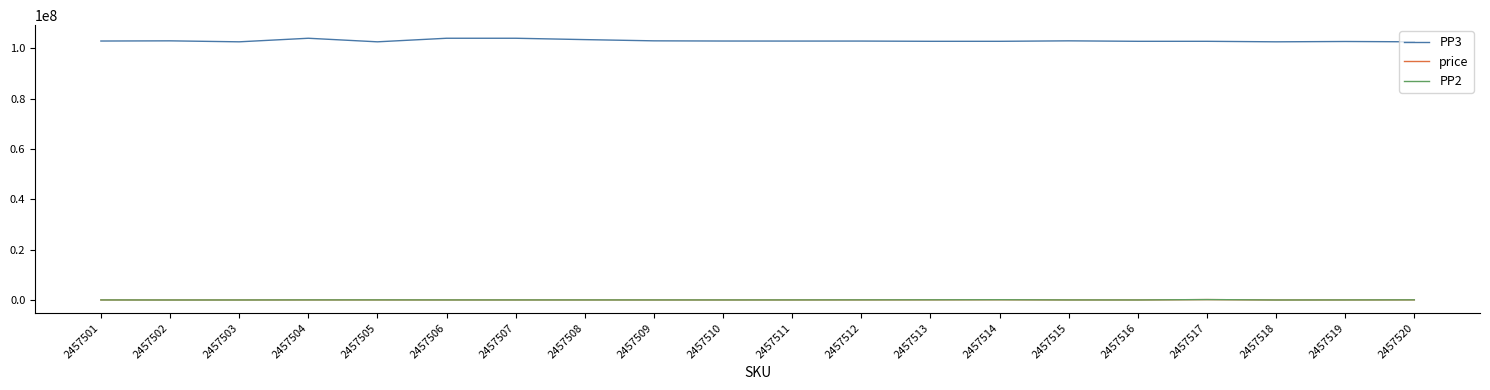

How many lines are shown in the chart?

3